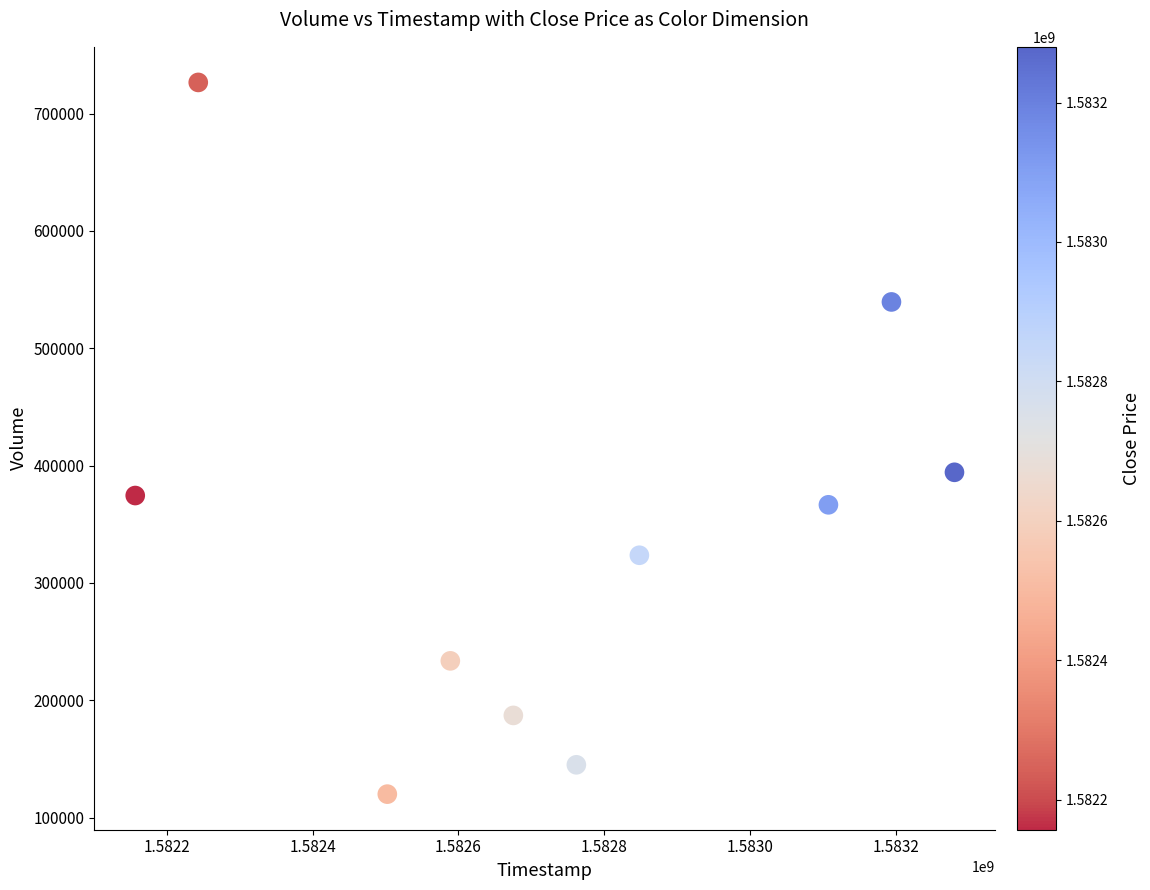

What is the range of Y values (max minus min)?

606600